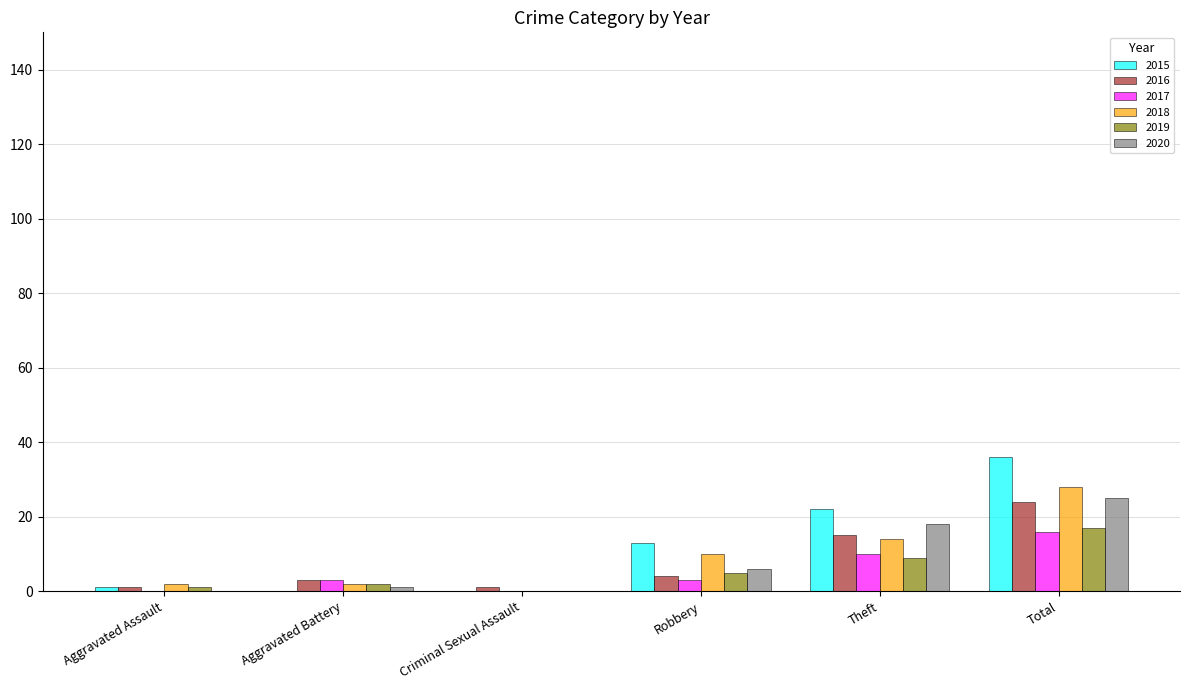

Reading left to right, list all the values displayed in this chart.

2015: Aggravated Assault=1	Aggravated Battery=0	Criminal Sexual Assault=0	Robbery=13	Theft=22	Total=36
2016: Aggravated Assault=1	Aggravated Battery=3	Criminal Sexual Assault=1	Robbery=4	Theft=15	Total=24
2017: Aggravated Assault=0	Aggravated Battery=3	Criminal Sexual Assault=0	Robbery=3	Theft=10	Total=16
2018: Aggravated Assault=2	Aggravated Battery=2	Criminal Sexual Assault=0	Robbery=10	Theft=14	Total=28
2019: Aggravated Assault=1	Aggravated Battery=2	Criminal Sexual Assault=0	Robbery=5	Theft=9	Total=17
2020: Aggravated Assault=0	Aggravated Battery=1	Criminal Sexual Assault=0	Robbery=6	Theft=18	Total=25